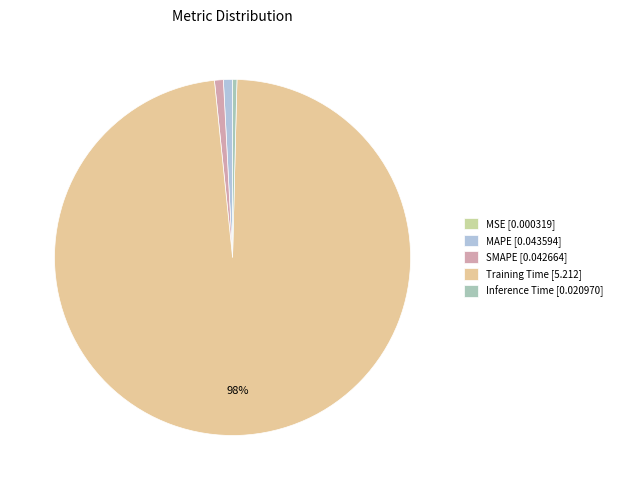

What is the largest slice in the pie chart?

Training Time